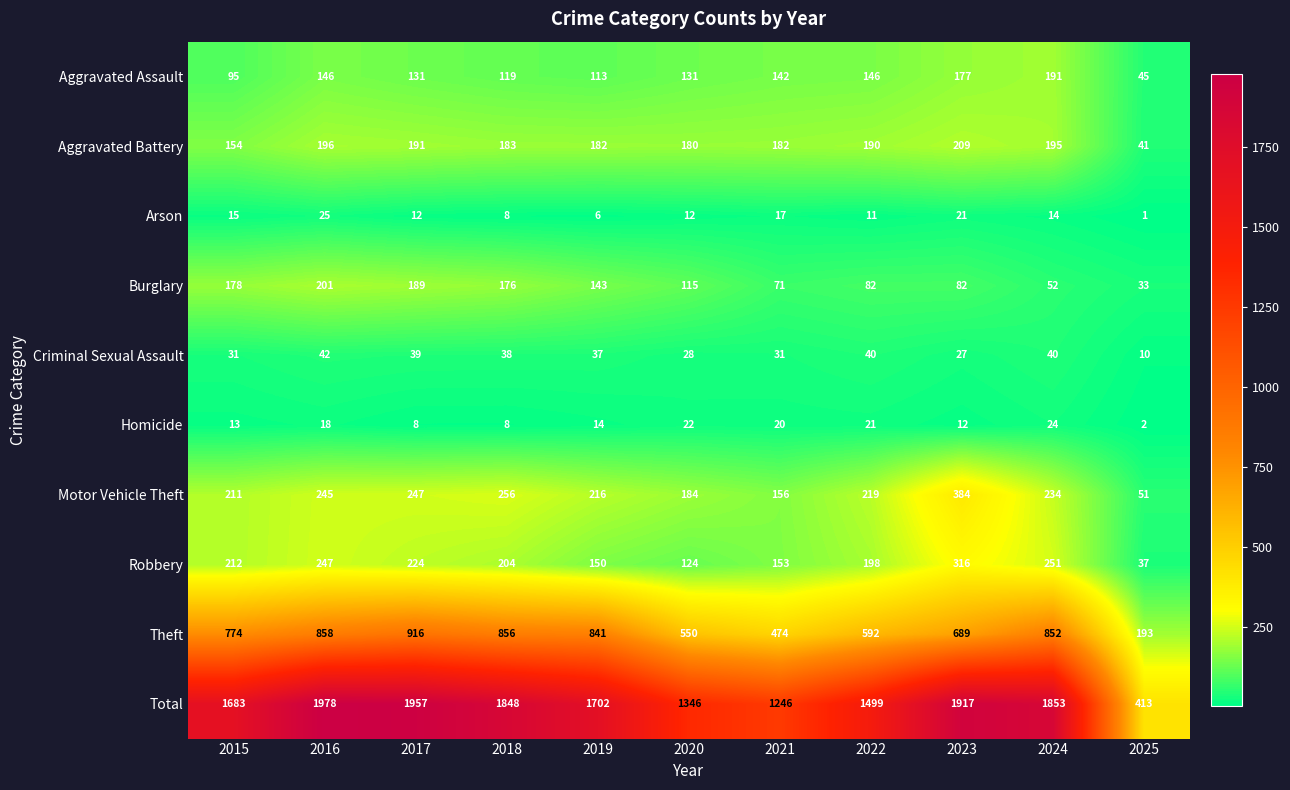

What is the difference between the highest and lowest values at 2024?

1839